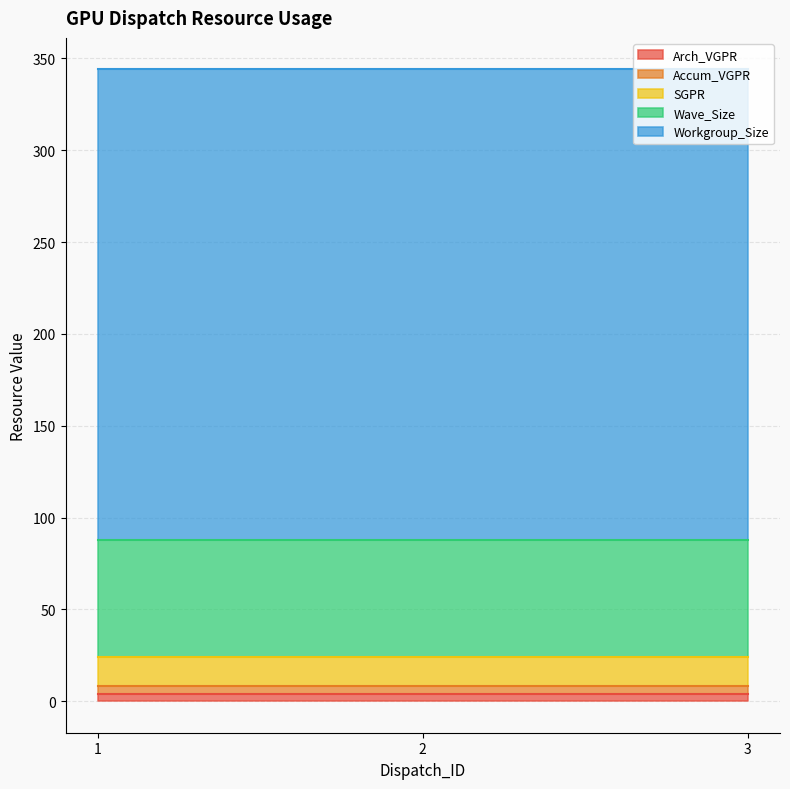

What is the value of the Accum_VGPR point at the 1st from the left?

4